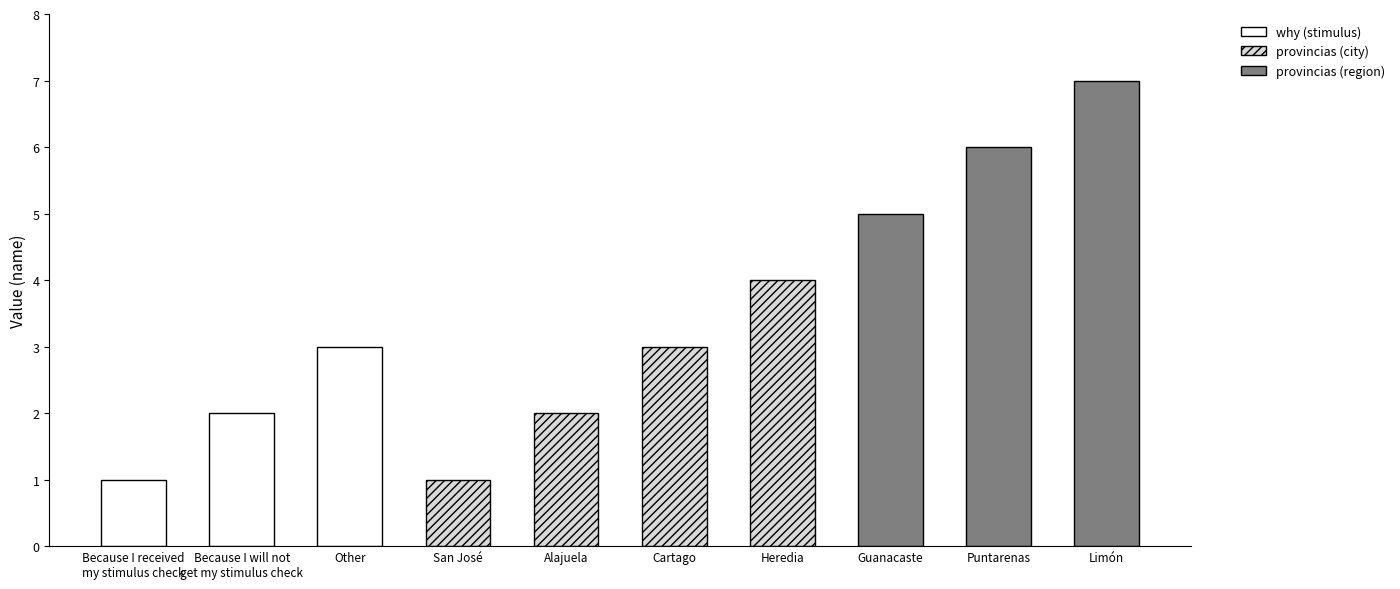

Reading right to left, what are all the values shown in this chart?

7	6	5	4	3	2	1	3	2	1